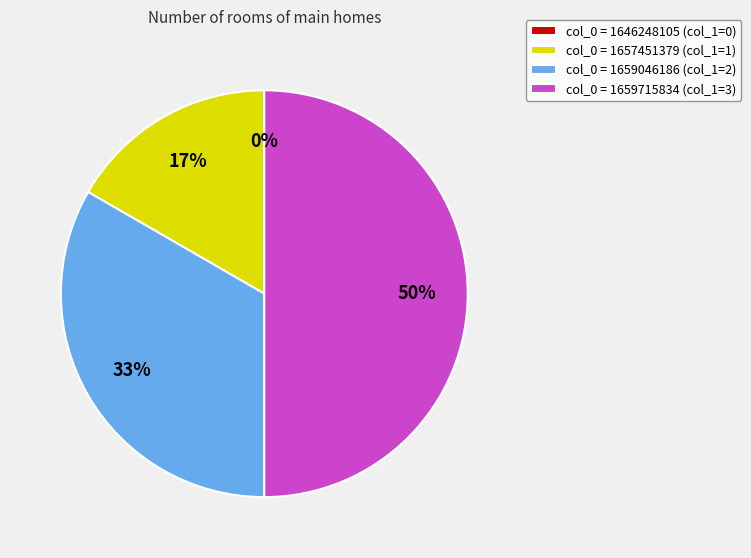

How many slices are in this pie chart?

4